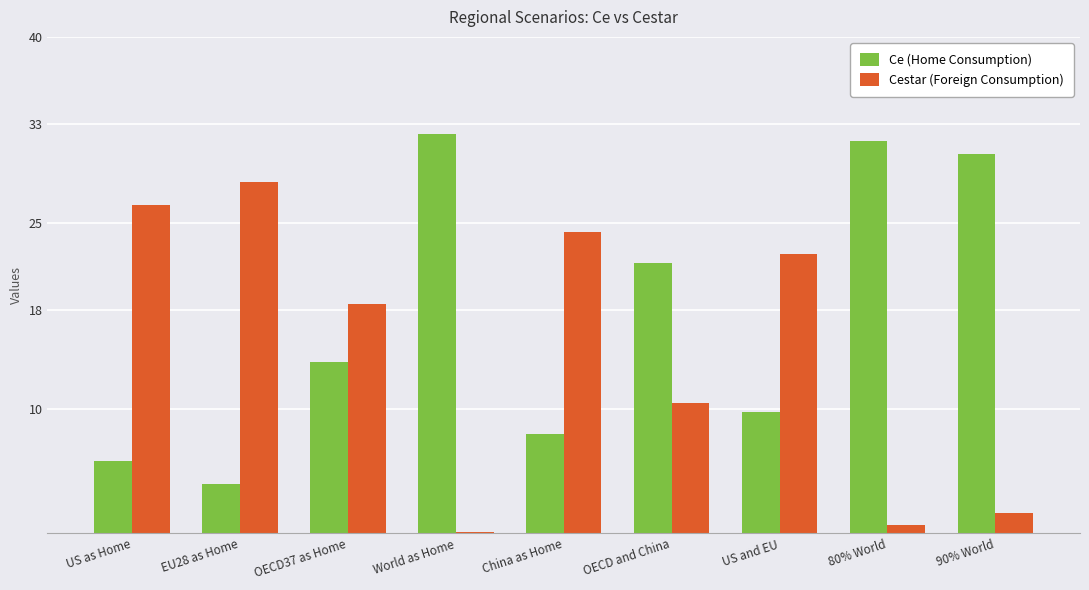

How many series are shown in this chart?

2